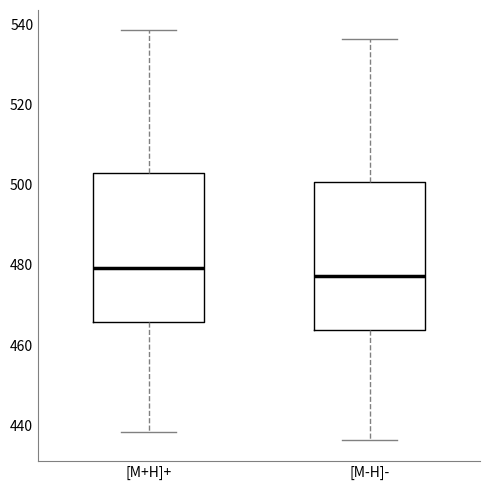

Reading left to right, read every box against the y-axis: the position of its median line, the range the box covers, and the ends of its whiskers. The values are not printed on the chart, so give them approximately, as read against the axis.

[M+H]+: median 480, box 466 to 502, whiskers 438 to 538
[M-H]-: median 478, box 464 to 500, whiskers 436 to 536